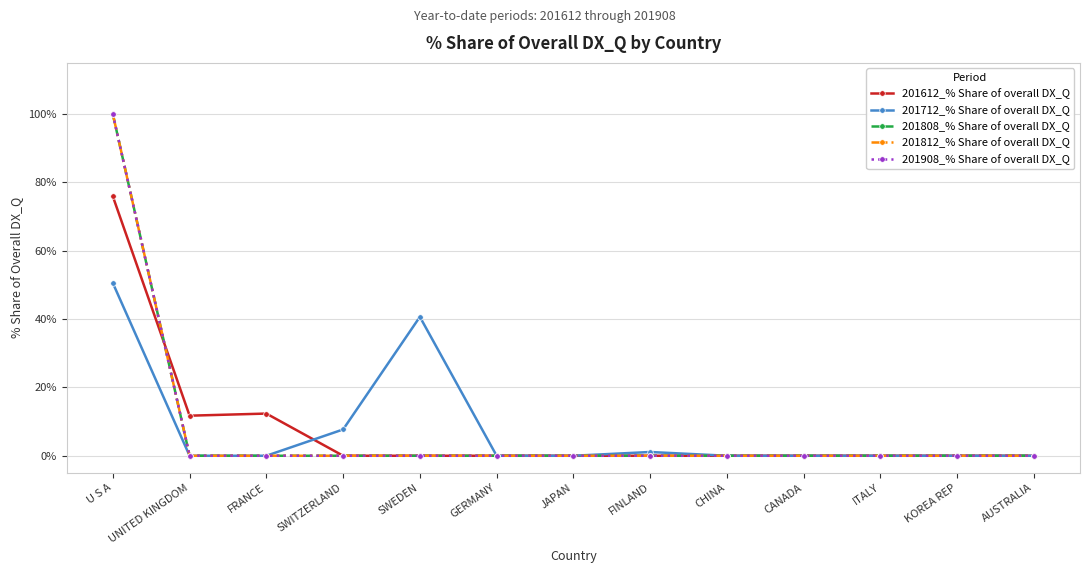

Where is 201612_% Share of overall DX_Q nearest to the value 37?

FRANCE